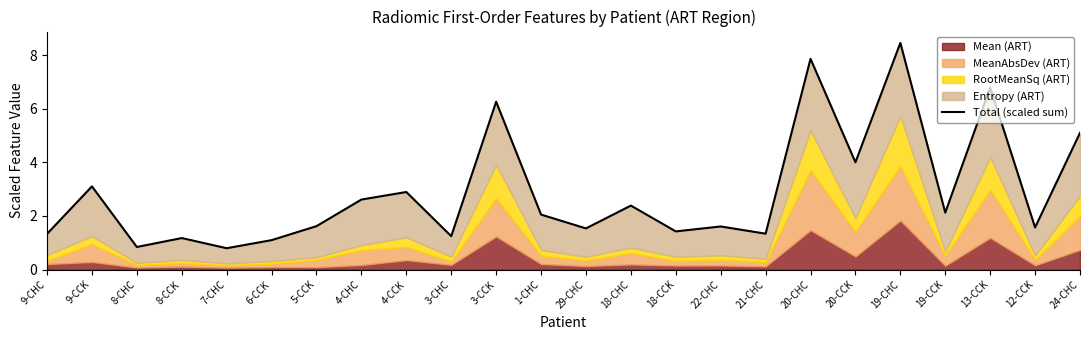

Which has a higher value, 5-CCK or 13-CCK?

13-CCK